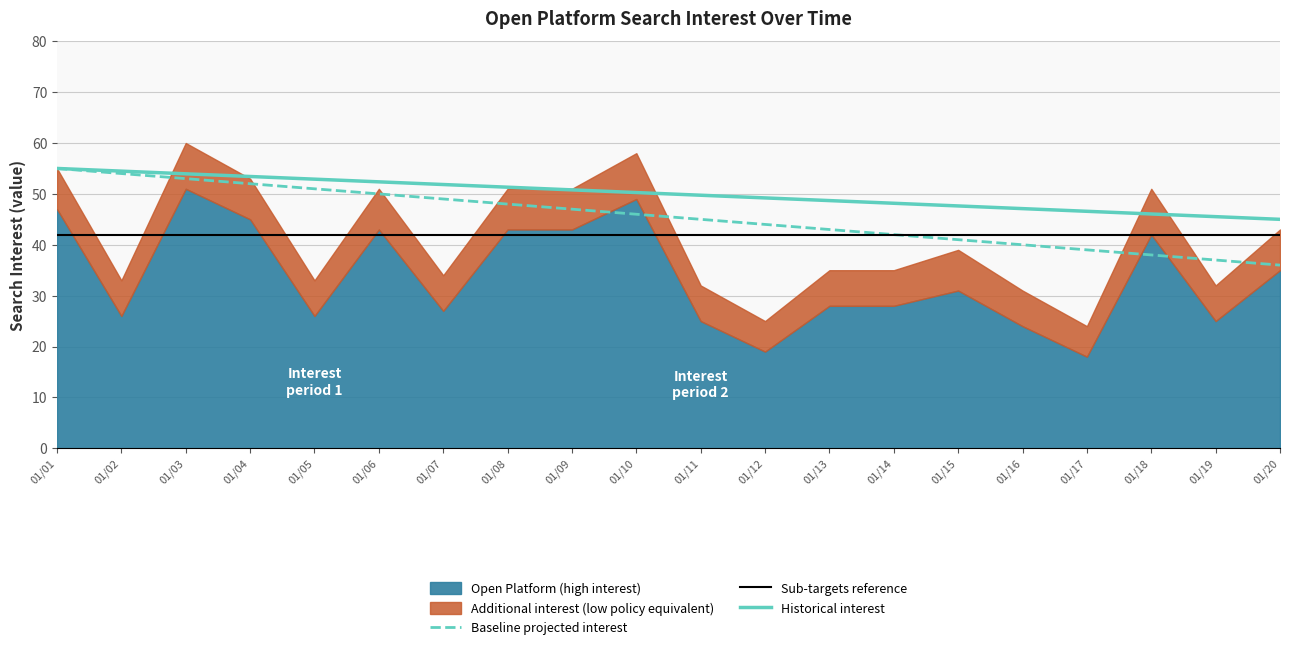

True or false: Historical interest and Sub-targets reference cross at least once.

False